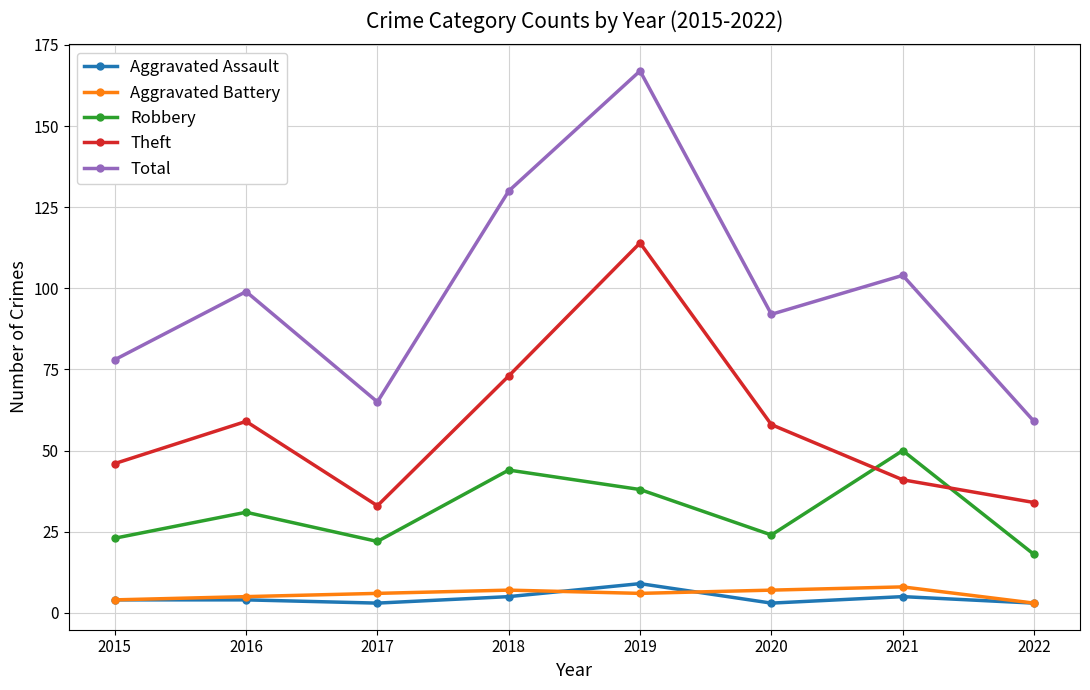

True or false: Total and Aggravated Assault intersect in this chart.

False